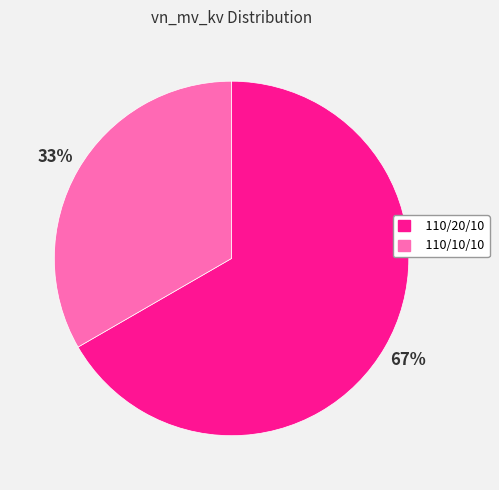

Is there any slice that represents more than half of the pie?

Yes